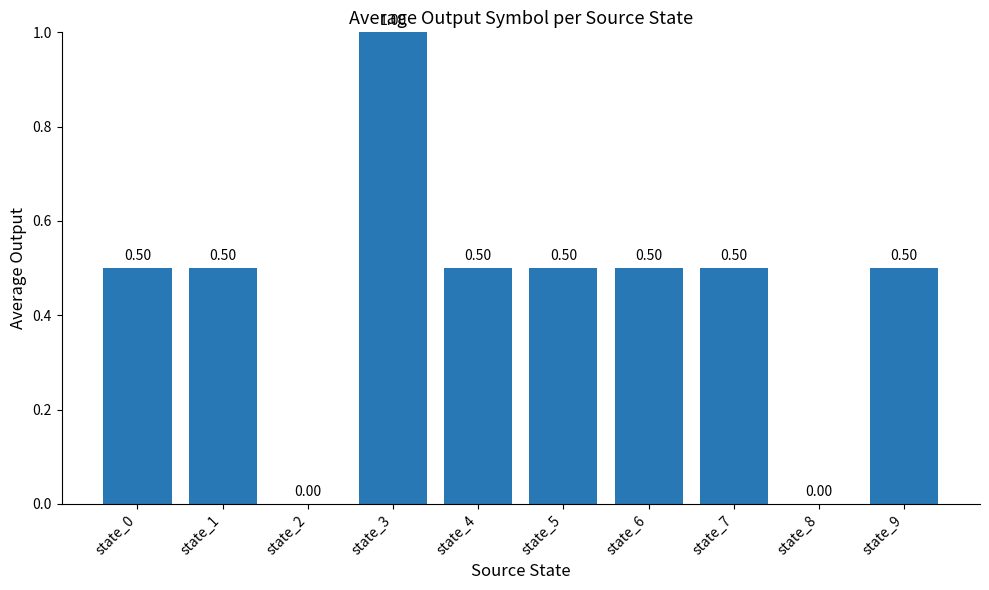

Are the bars horizontal?

No